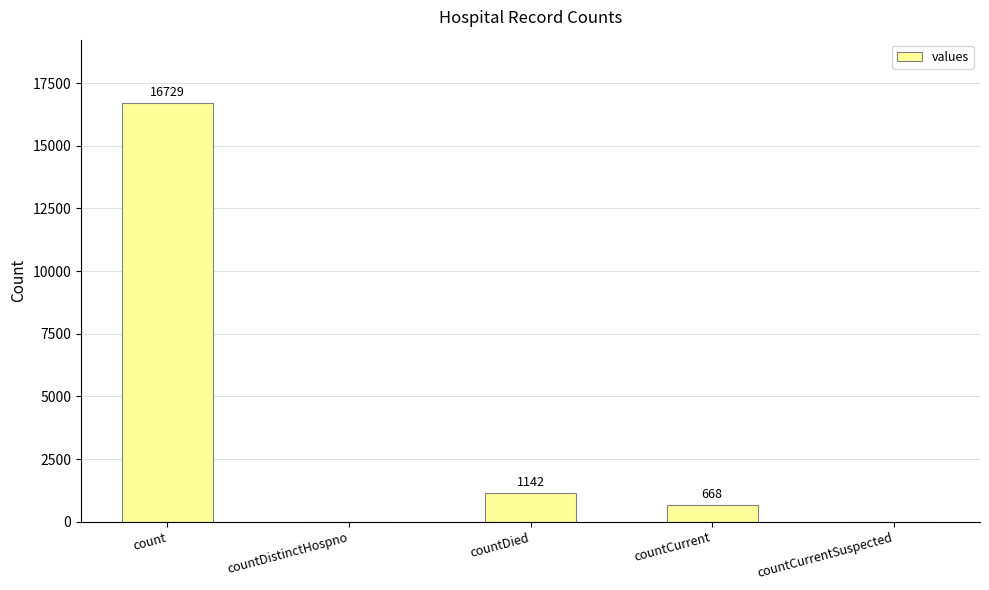

Are the bars grouped side by side (vs. stacked)?

No